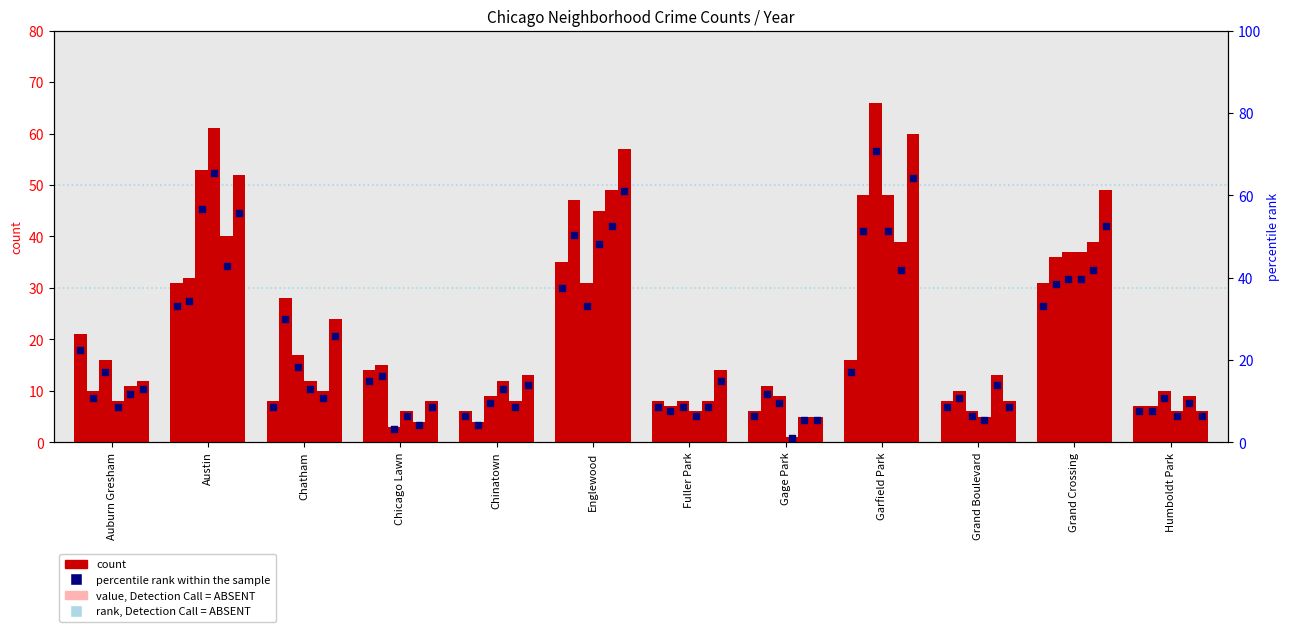

Is the value of pct 2017 at Englewood greater than the value of pct 2015 at Auburn Gresham?

Yes